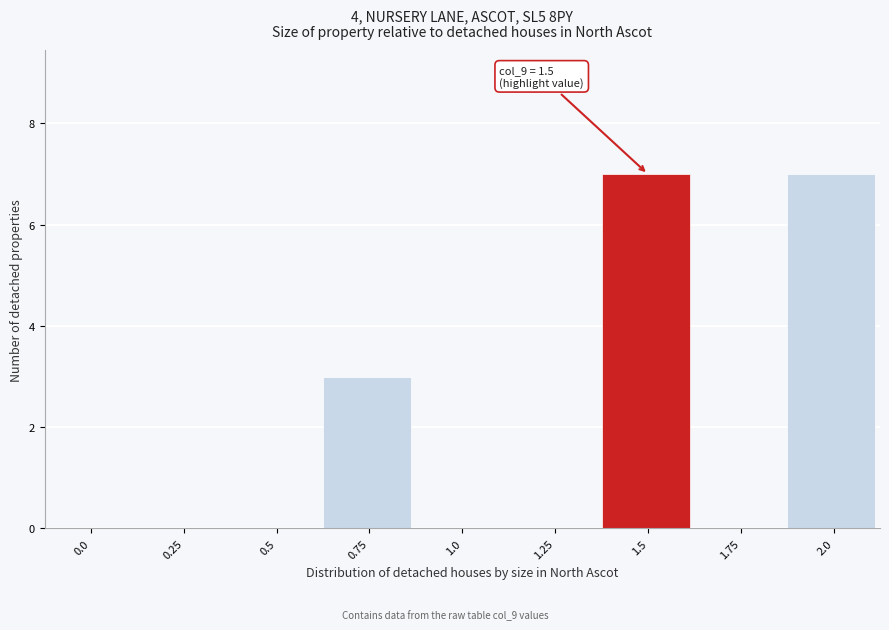

Reading left to right, extract all data points from this chart.

0.0=0	0.25=0	0.5=0	0.75=3	1.0=0	1.25=0	1.5=7	1.75=0	2.0=7